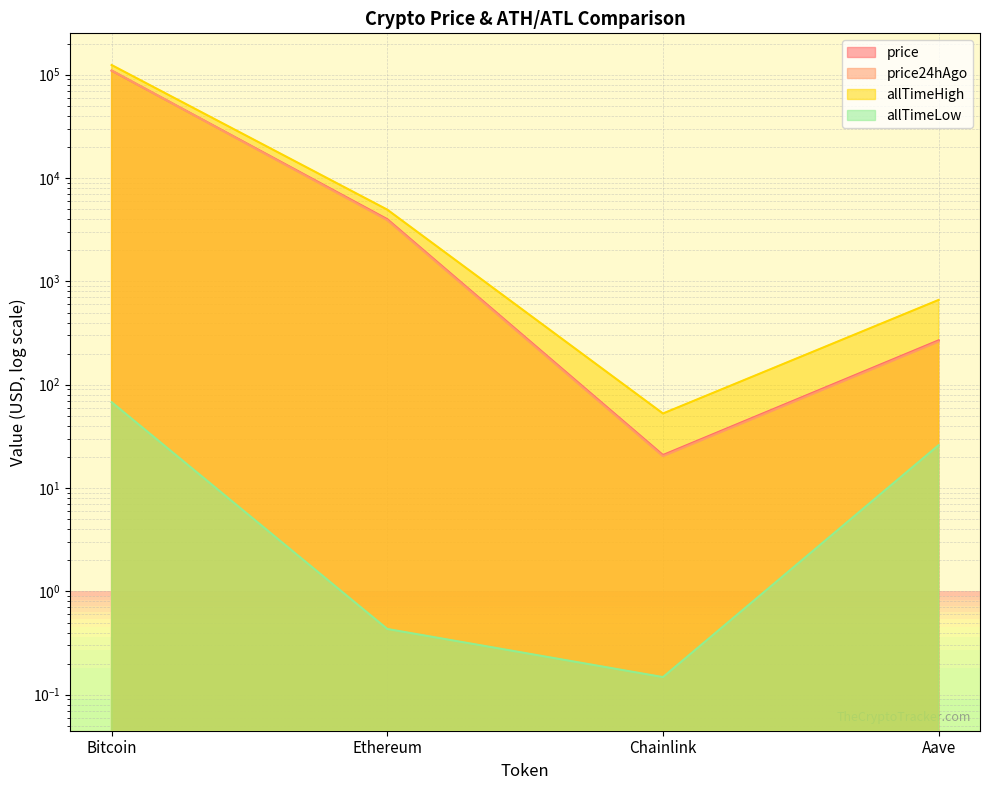

Reading right to left, extract all data points from this chart.

price: 269.0	20.9	3998.2	109605.0
price24hAgo: 261.7	20.4	3911.5	110071.0
allTimeHigh: 661.7	52.7	4946.1	124128.0
allTimeLow: 26.0	0.1	0.4	67.8